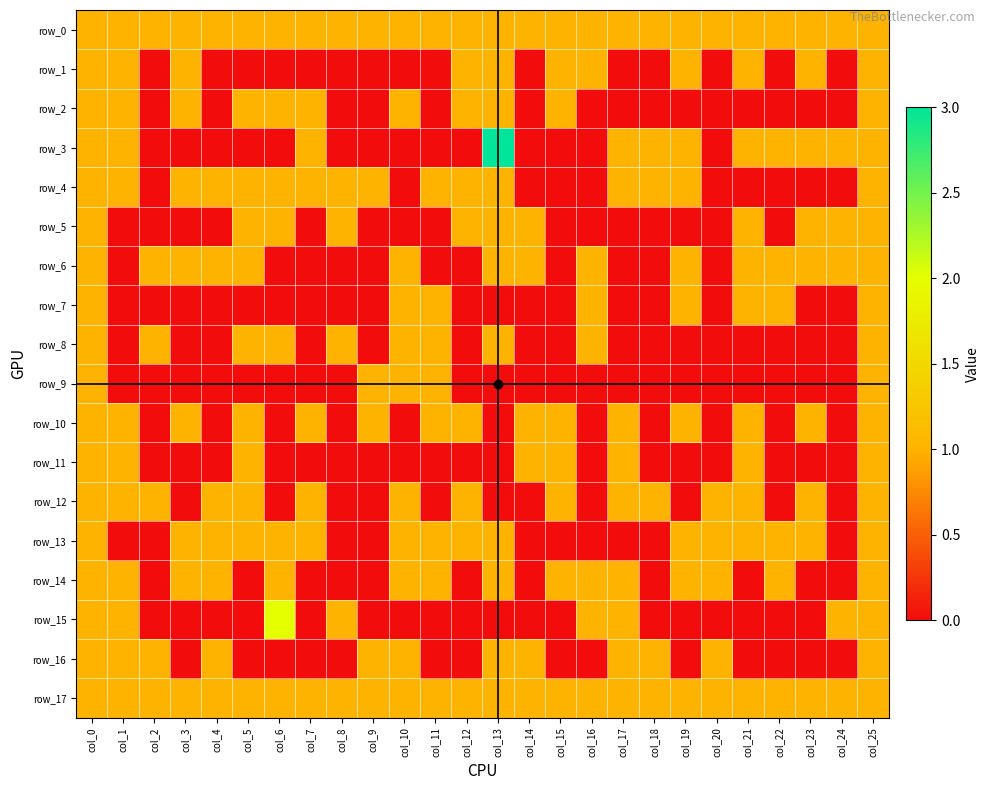

How many values in the row_9 series exceed 0?

5